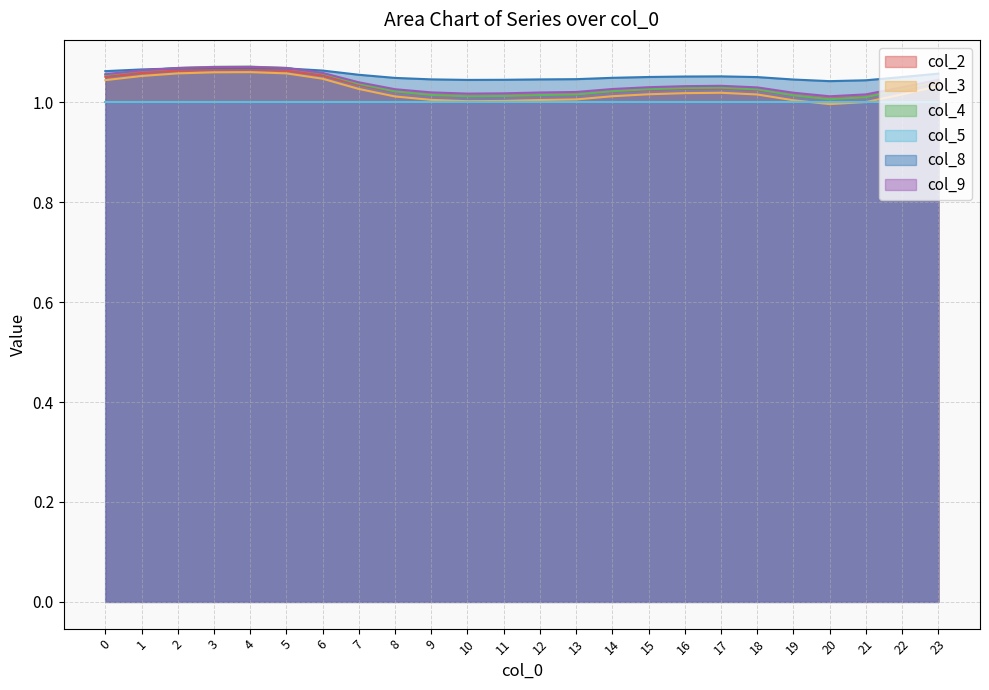

Is it true that col_5 equals 1.0 at 15?

True